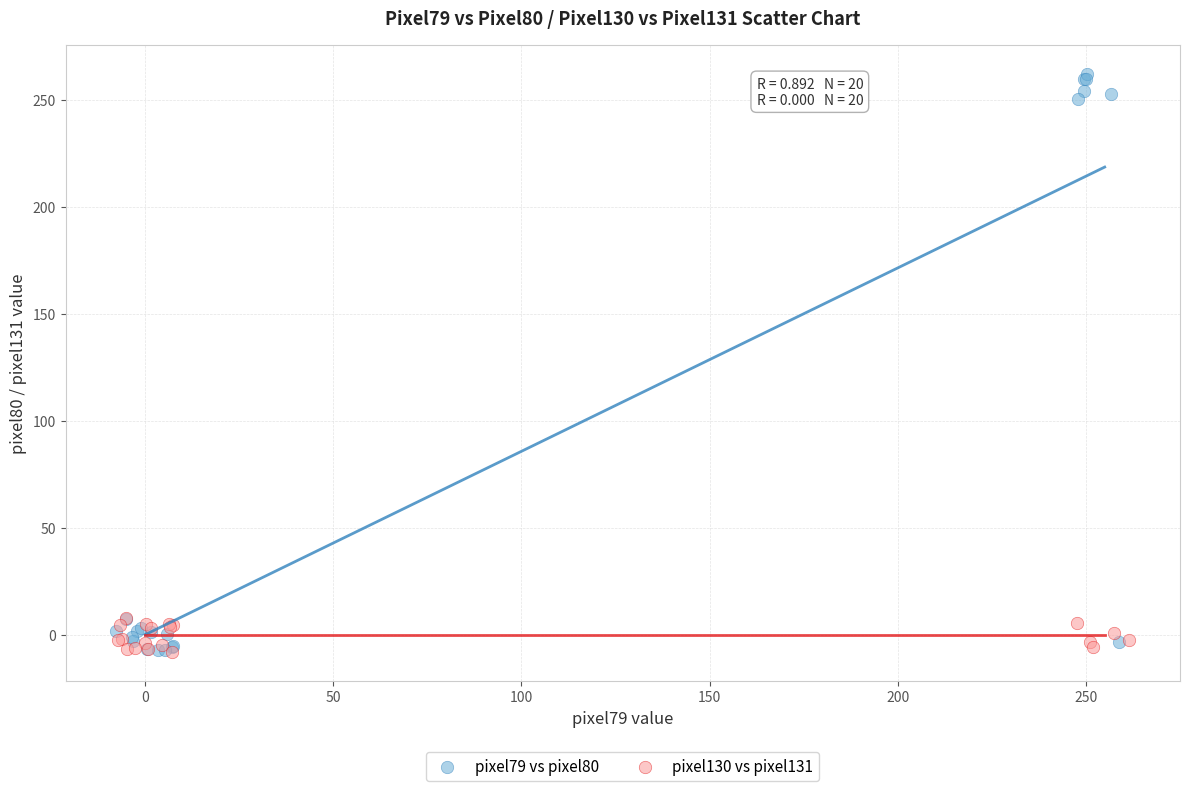

What are all the series names shown in the legend?

pixel79 vs pixel80, pixel130 vs pixel131